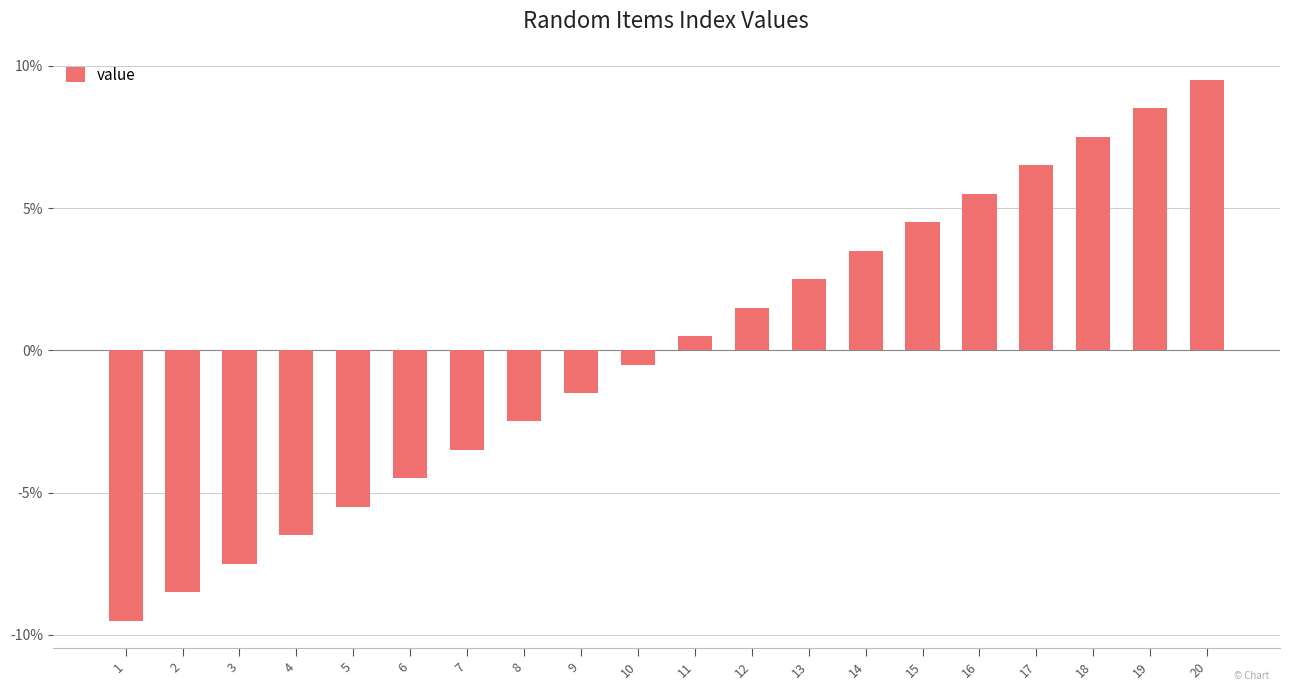

List the labels in order of value, largest first.

20, 19, 18, 17, 16, 15, 14, 13, 12, 11, 10, 9, 8, 7, 6, 5, 4, 3, 2, 1